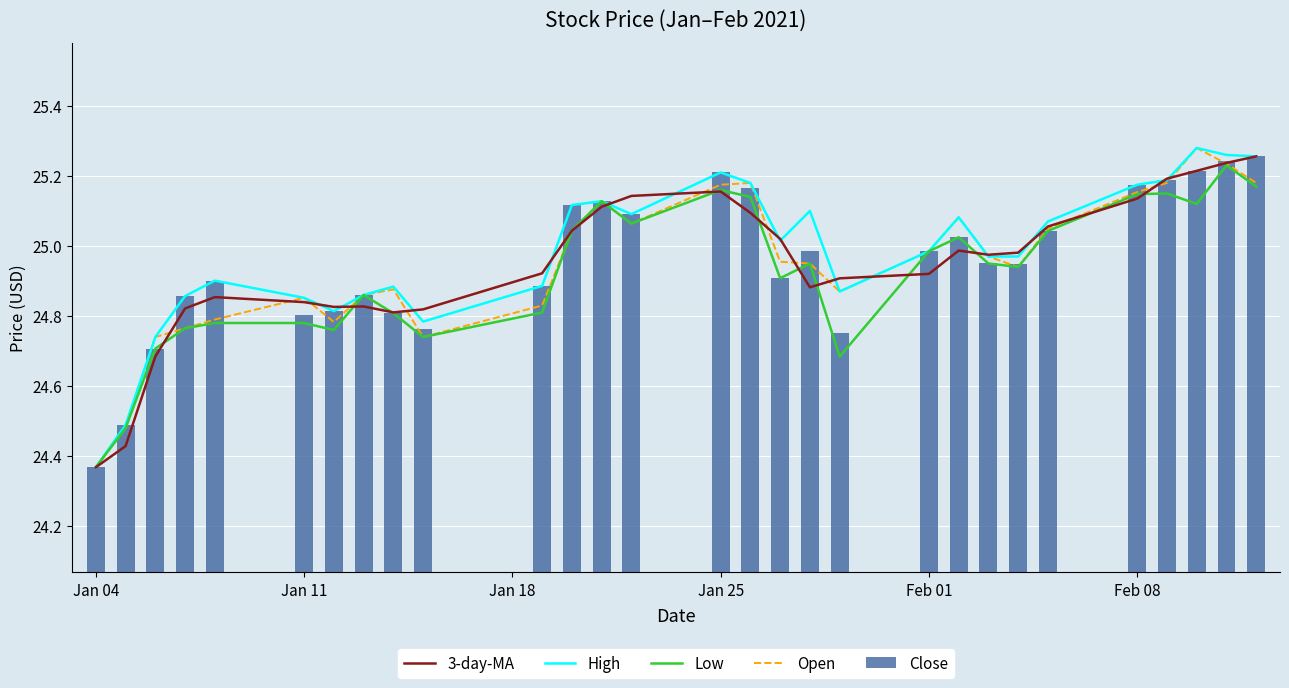

Reading right to left, extract all data points from this chart.

3-day-MA: 25.3	25.2	25.2	25.2	25.1	25.1	25.0	25.0	25.0	24.9	24.9	24.9	25.0	25.1	25.2	25.1	25.1	25.0	24.9	24.8	24.8	24.8	24.8	24.8	24.9	24.8	24.7	24.4	24.4
High: 25.3	25.3	25.3	25.2	25.2	25.1	25.0	25.0	25.1	25.0	24.9	25.1	25.0	25.2	25.2	25.1	25.1	25.1	24.9	24.8	24.9	24.9	24.8	24.9	24.9	24.9	24.7	24.5	24.4
Low: 25.2	25.2	25.1	25.1	25.1	25.0	24.9	25.0	25.0	25.0	24.7	25.0	24.9	25.1	25.2	25.1	25.1	25.0	24.8	24.7	24.8	24.9	24.8	24.8	24.8	24.8	24.7	24.5	24.4
Open: 25.2	25.2	25.3	25.2	25.2	25.0	24.9	25.0	25.1	25.0	24.9	25.0	25.0	25.2	25.2	25.1	25.1	25.0	24.8	24.7	24.9	24.9	24.8	24.9	24.8	24.8	24.7	24.5	24.4
Close: 25.3	25.2	25.2	25.2	25.2	25.0	24.9	25.0	25.0	25.0	24.8	25.0	24.9	25.2	25.2	25.1	25.1	25.1	24.9	24.8	24.8	24.9	24.8	24.8	24.9	24.9	24.7	24.5	24.4